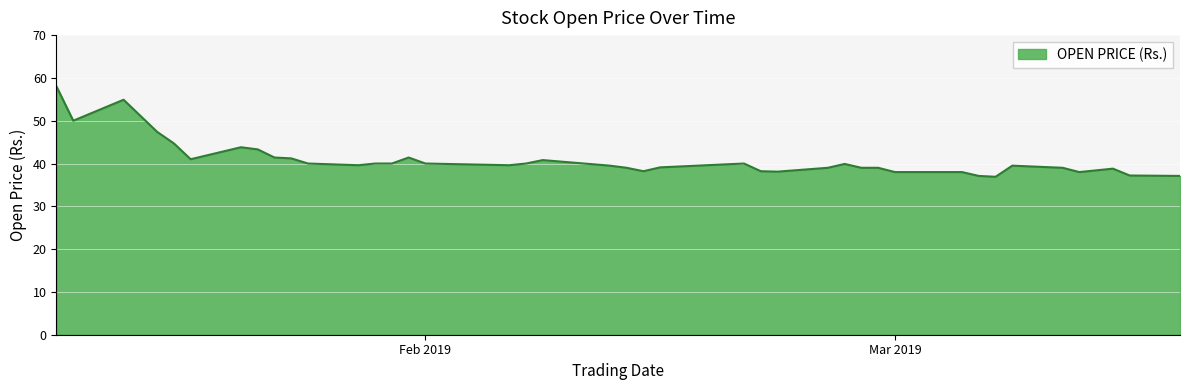

What is the maximum value shown in the chart?

58.0